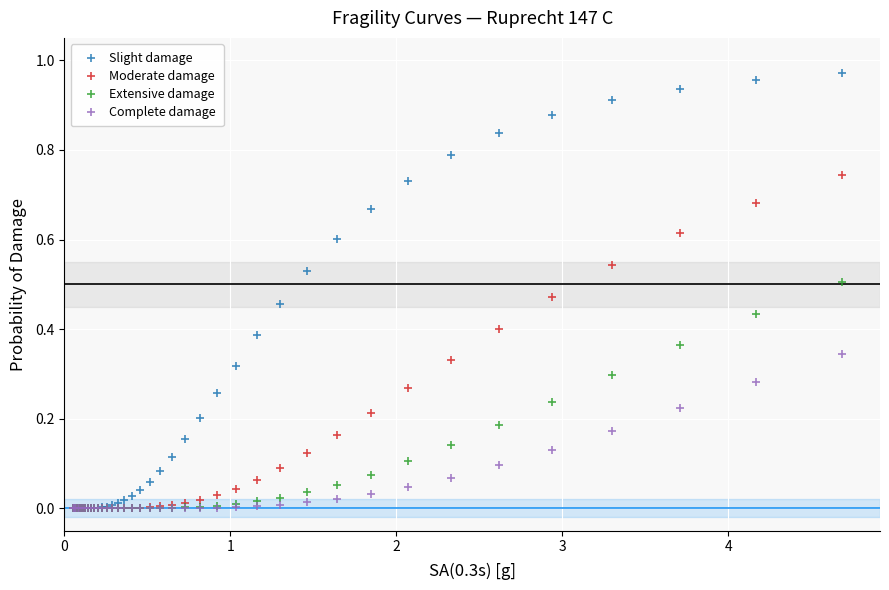

Which series has the largest Y range (max minus min)?

Slight damage